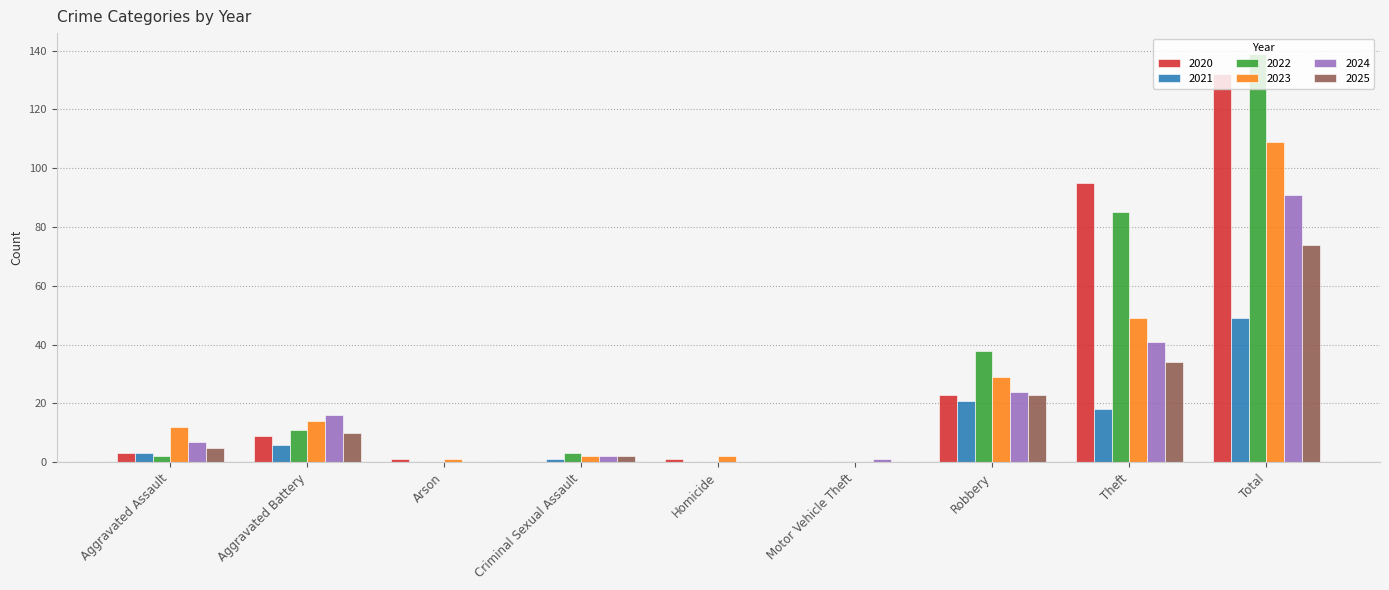

How many distinct data groups are displayed?

6